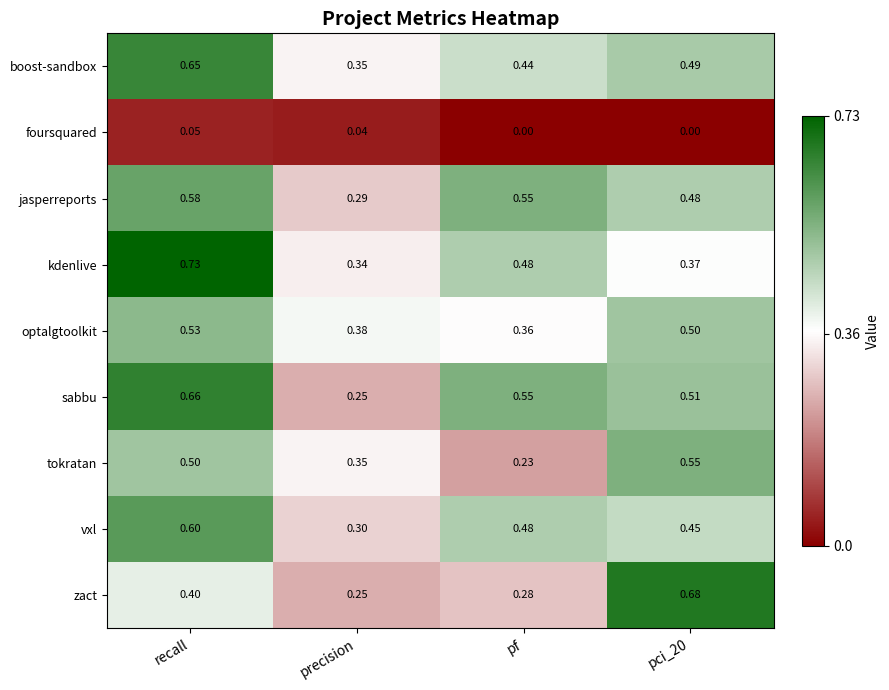

Is the value of tokratan at recall greater than the value of foursquared at pci_20?

Yes